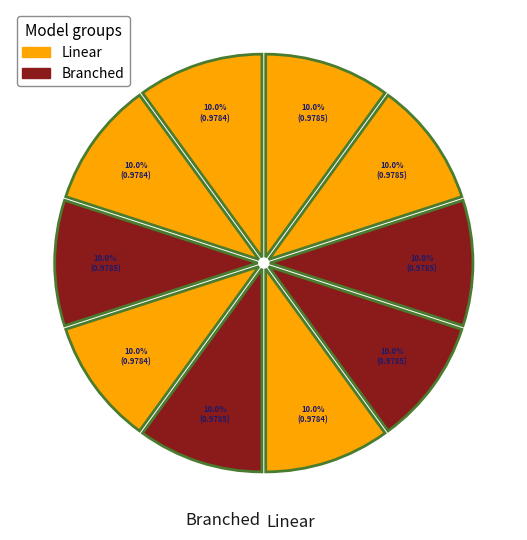

Does any single category account for the majority?

No